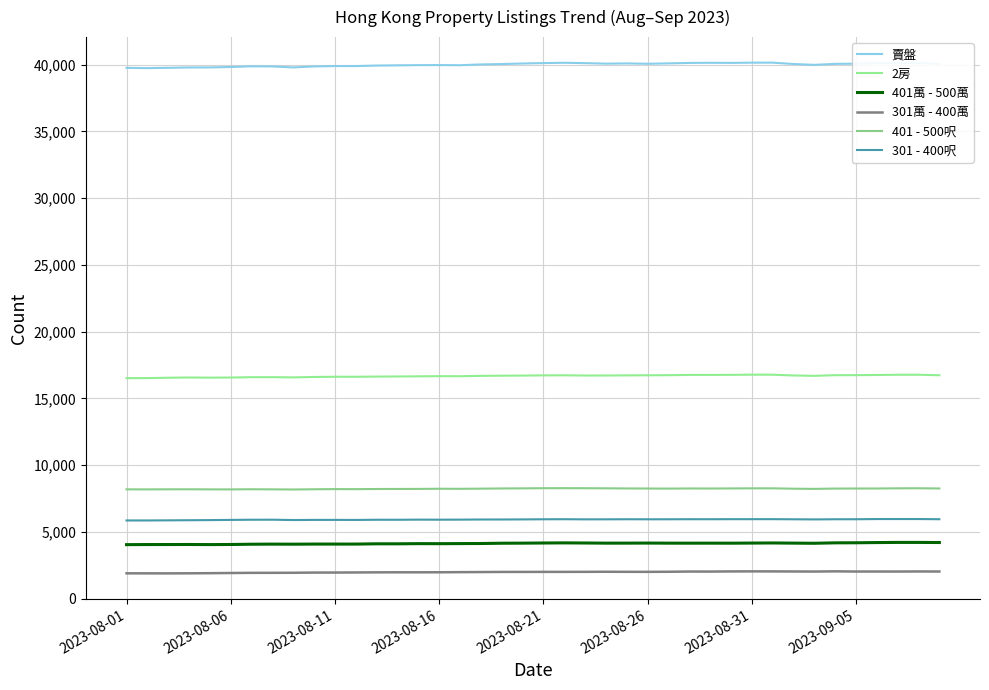

Does the chart display data point markers on the line(s)?

No